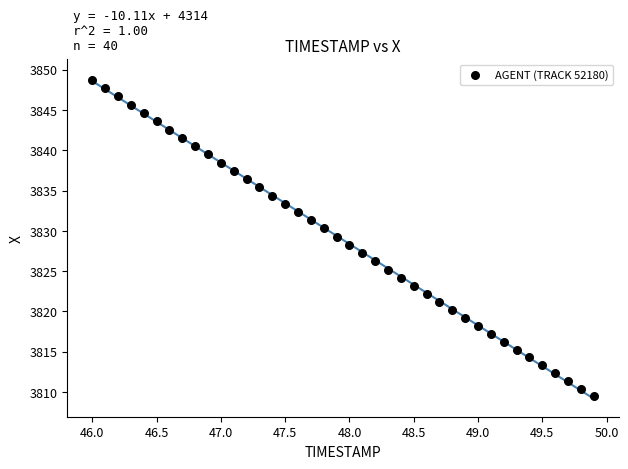

What is the range of Y values (max minus min)?

39.3